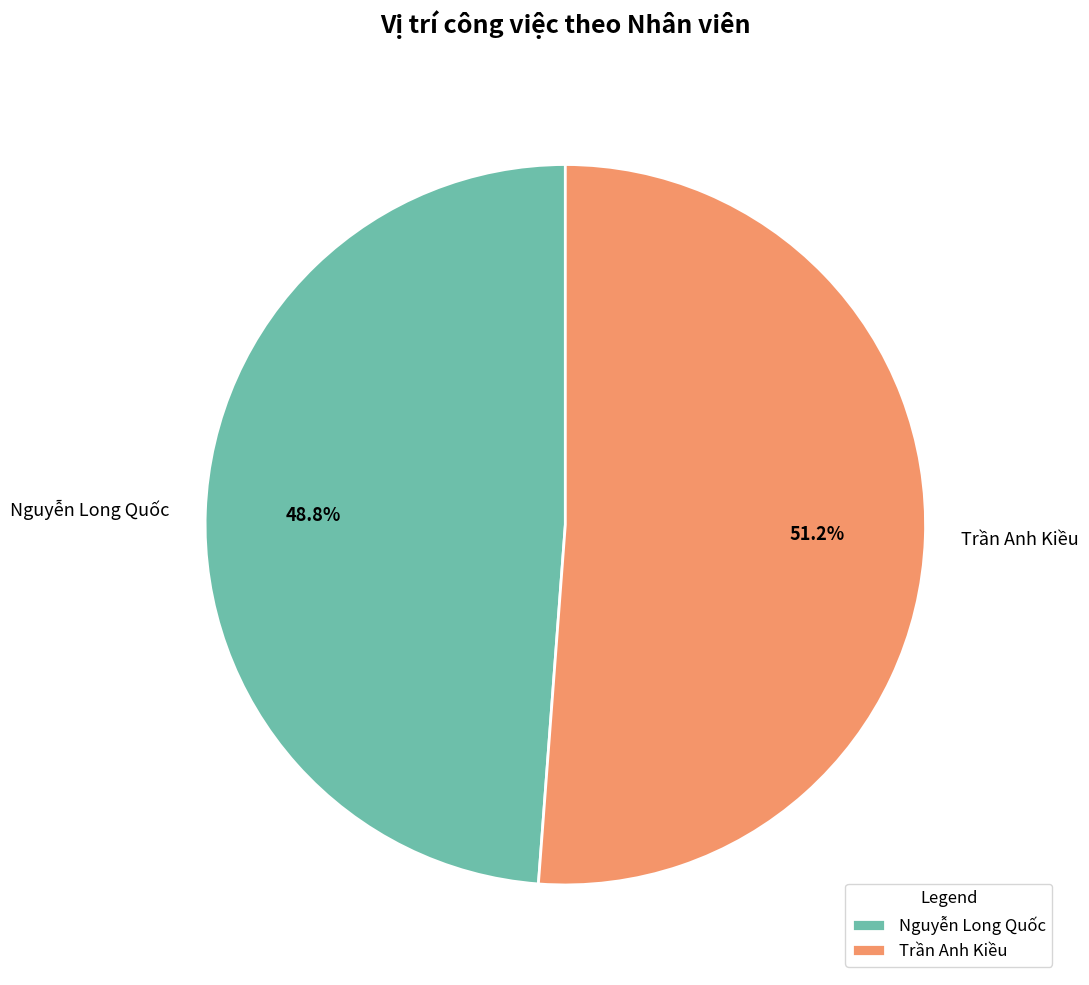

Approximately how many times larger is the value at Nguyễn Long Quốc compared to Trần Anh Kiều?

1.0